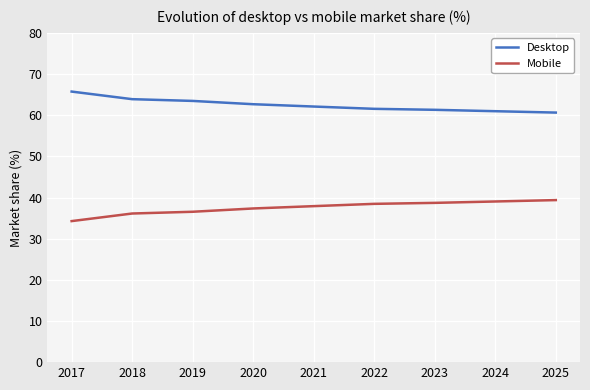

True or false: Desktop has a value of 22.1 at 2020.

False